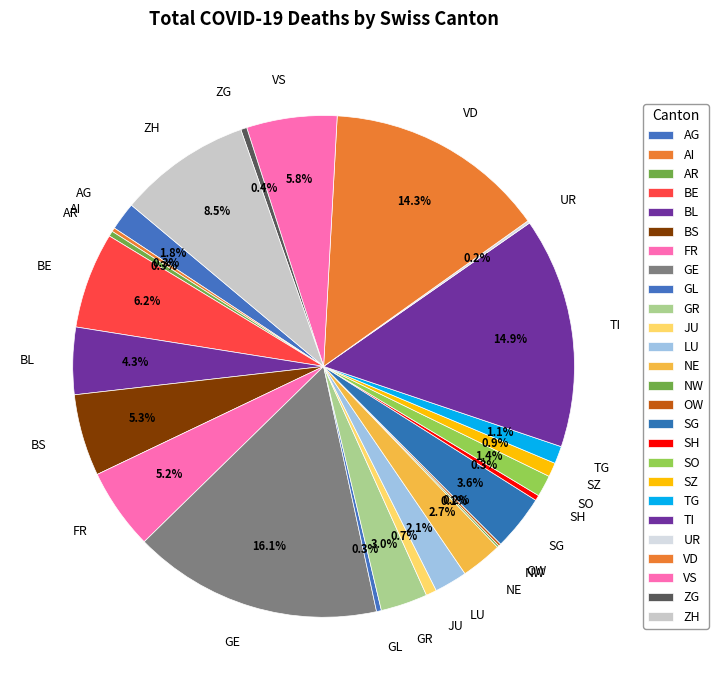

To the nearest percent, what is the combined percentage of FR and AG?

7%